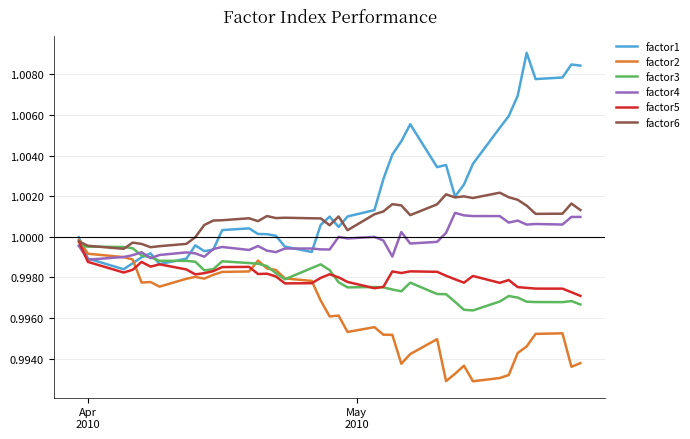

Which series has the largest total across all categories?

factor1